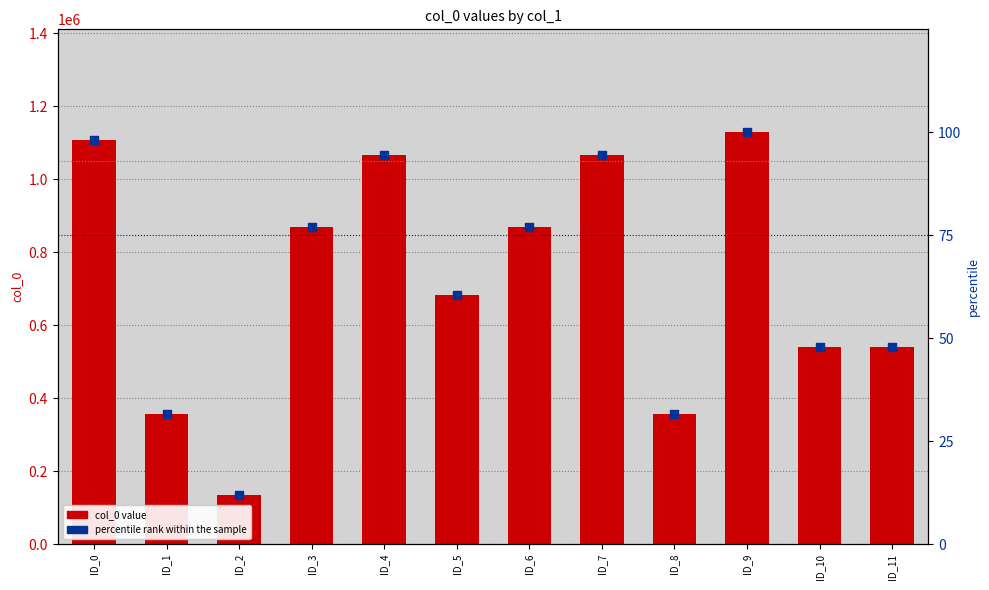

Which series has the largest total across all categories?

col_0 value